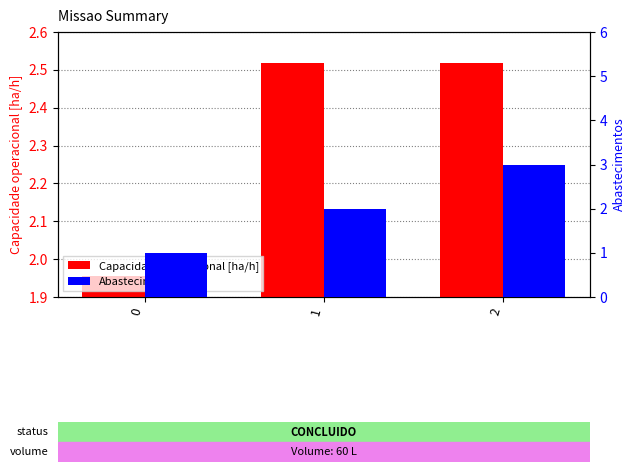

Which category has the highest value in the Capacidade operacional [ha/h] series?

1